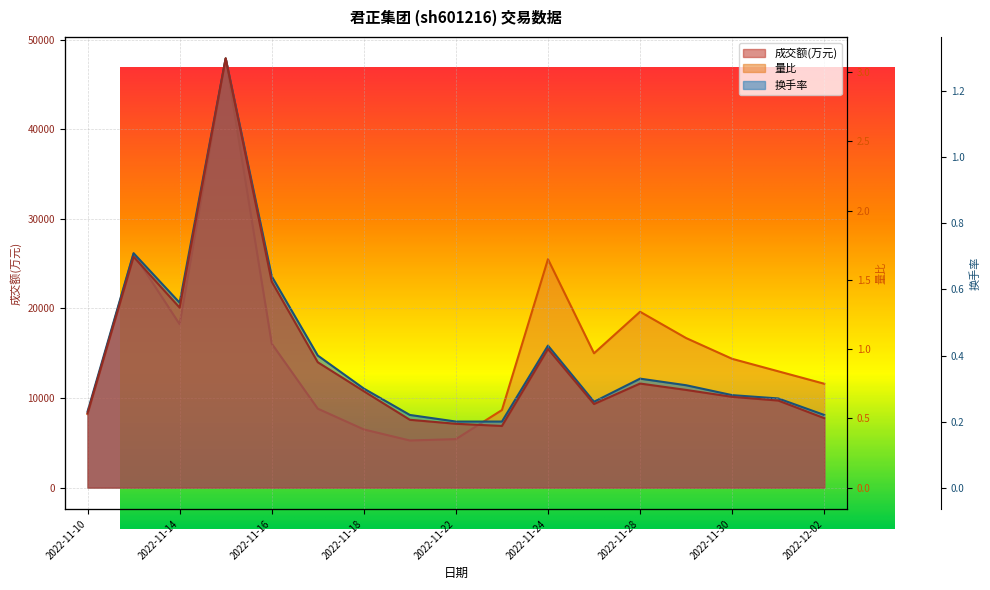

Does the chart display data point markers on the line(s)?

No